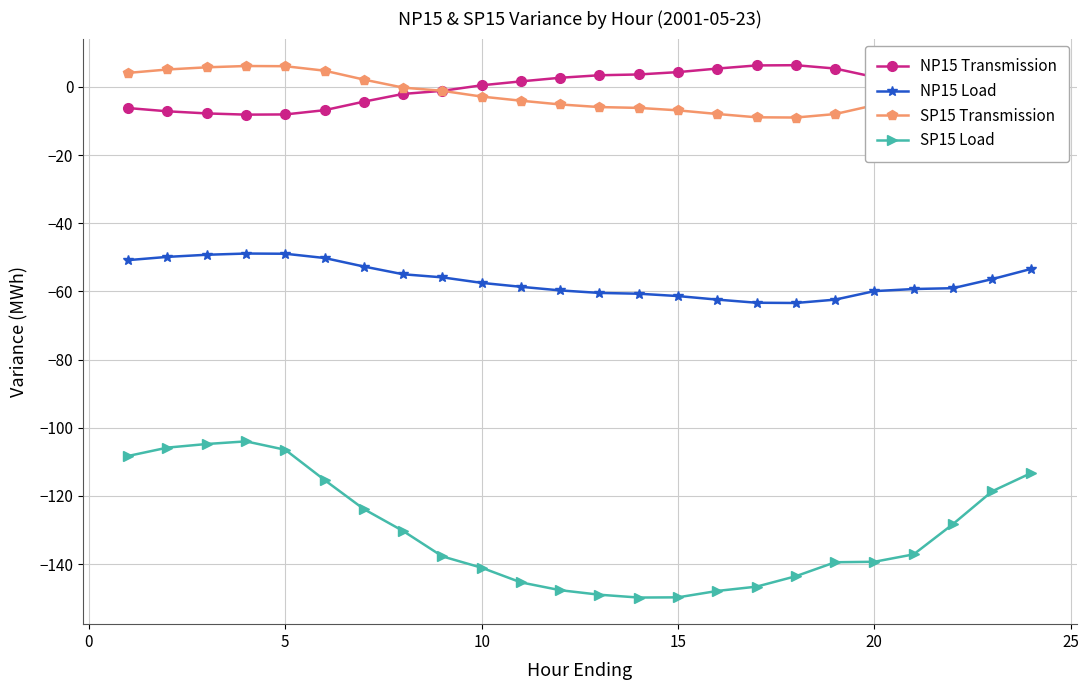

After their last crossing, which series has the higher values: NP15 Transmission or SP15 Transmission?

SP15 Transmission